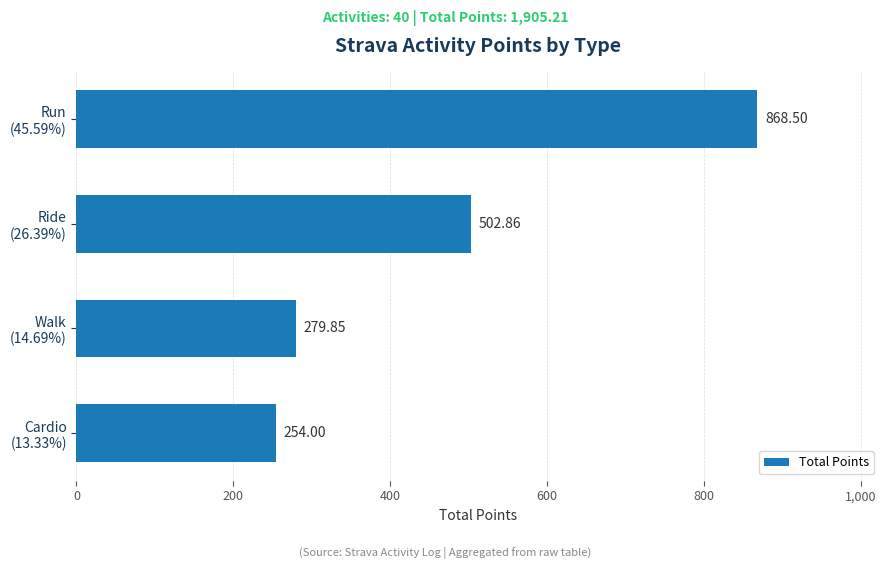

At which category does the chart reach its peak across all series?

Run
(45.59%)